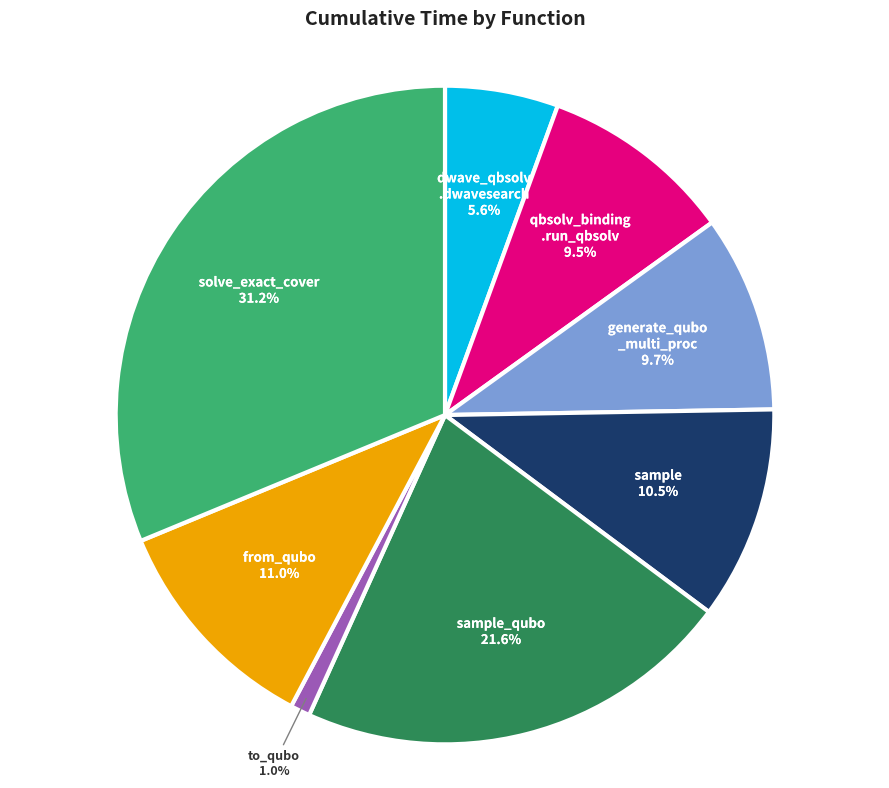

What is the ratio of the value at sample_qubo to the value at generate_qubo _multi_proc?

2.2